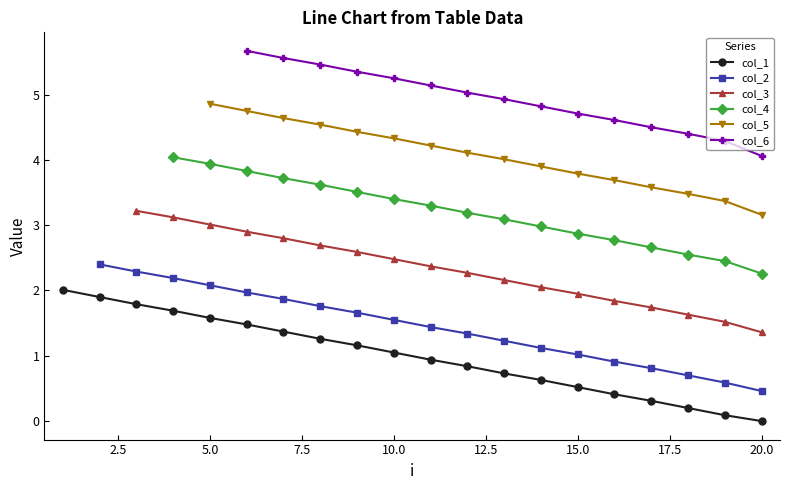

How many data points does each series have?

20